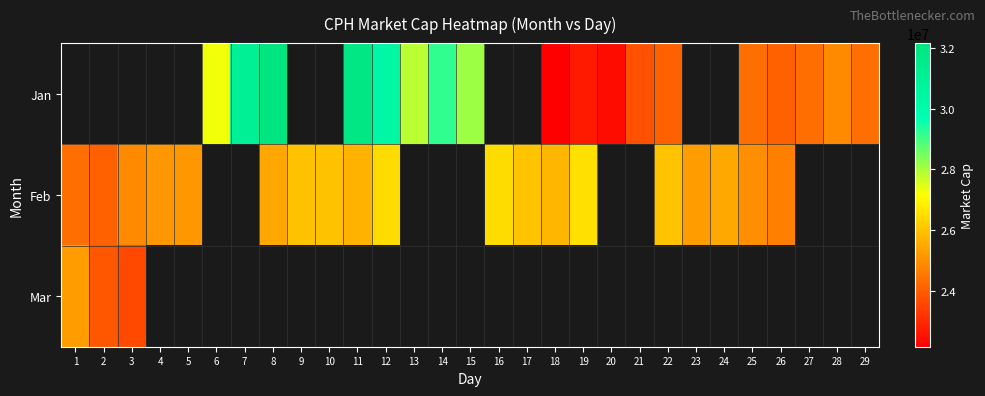

Rank the series at 7 from highest to lowest value.

Jan, Feb, Mar